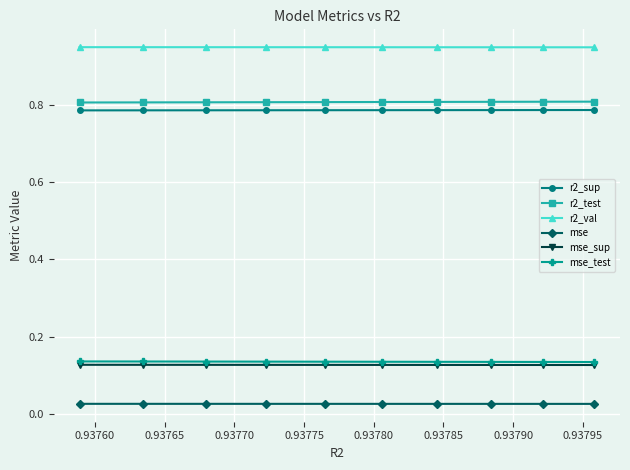

Is the value of mse at 0.93770 greater than the value of mse_sup at 0.93775?

No